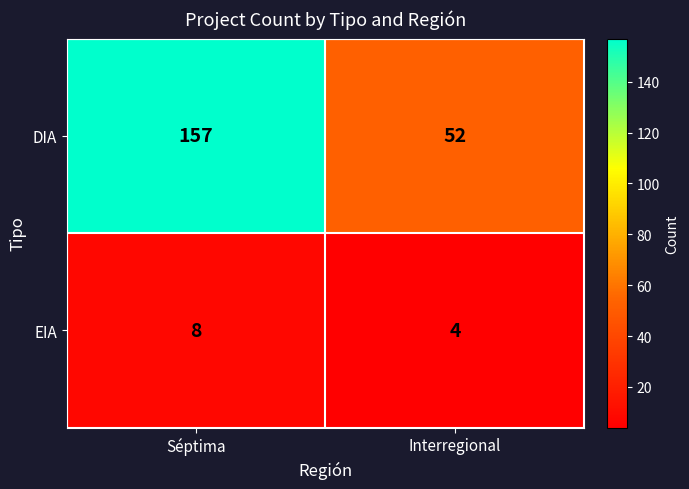

Rank the series by their average value, from lowest to highest.

EIA, DIA